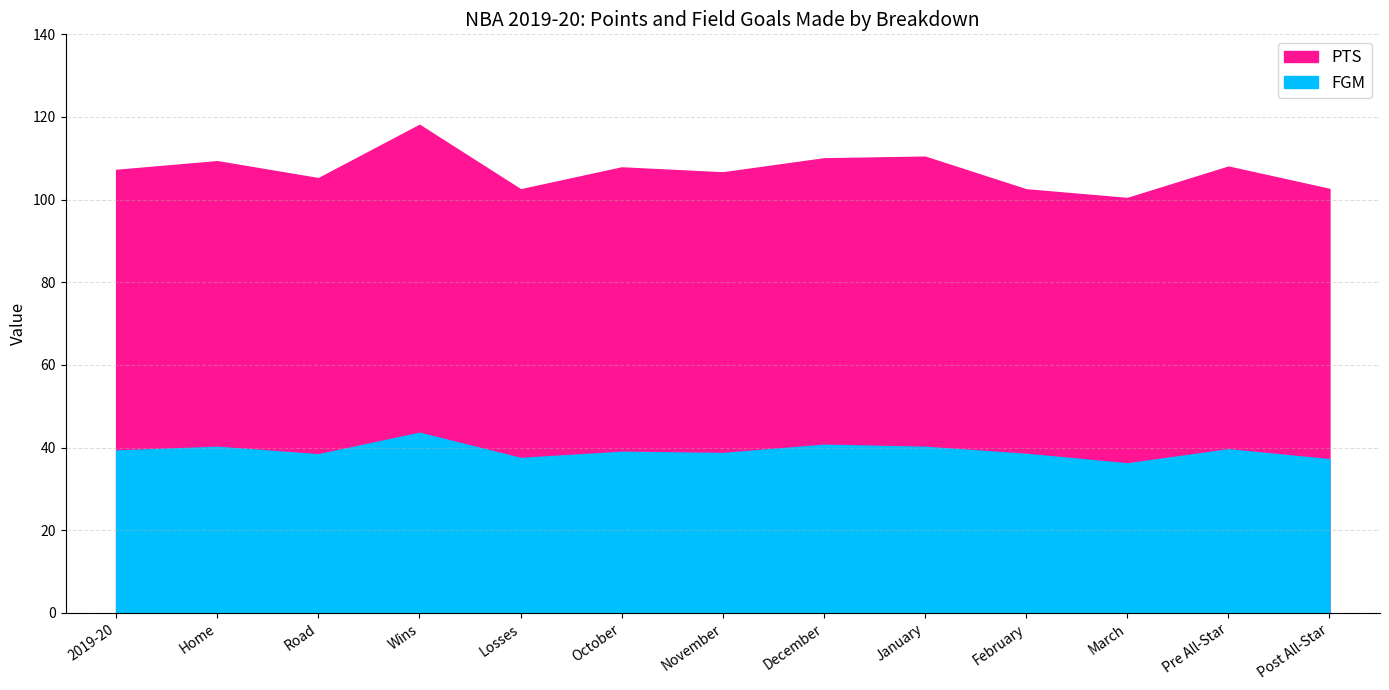

Reading left to right, extract all data points from this chart.

PTS: 107.2	109.3	105.2	118.1	102.5	107.8	106.6	110.0	110.4	102.5	100.4	108.0	102.6
FGM: 39.3	40.2	38.4	43.6	37.5	39.0	38.7	40.7	40.2	38.5	36.2	39.6	37.2